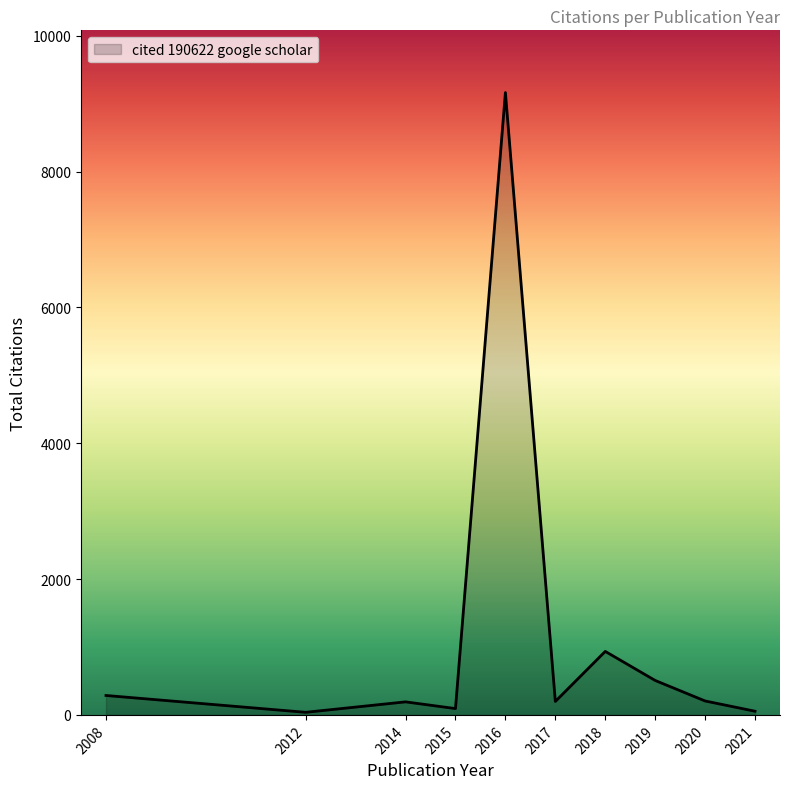

Which label corresponds to the largest value in the chart?

2016